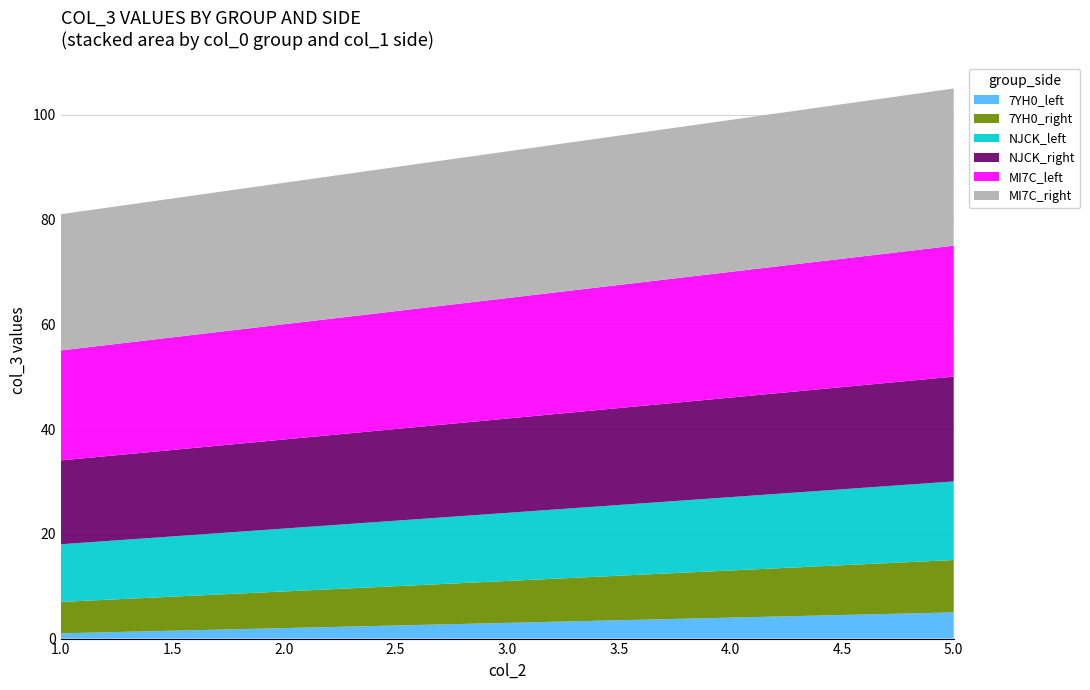

What is the spread (max minus min) of values at 1?

25